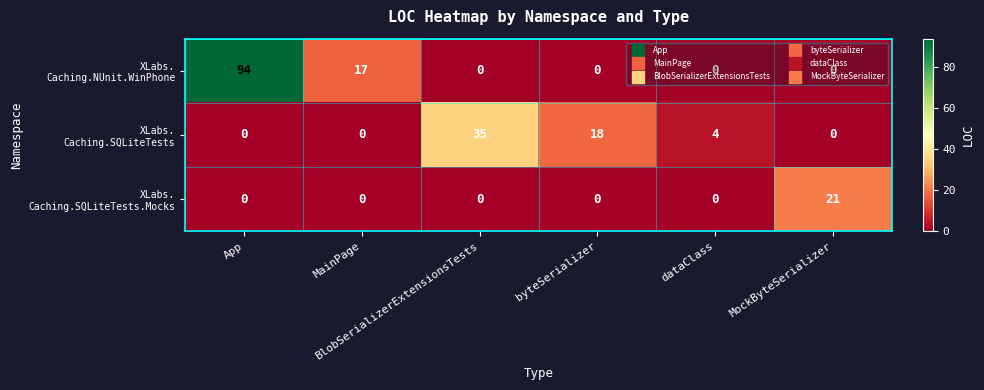

Rank the series by their average value, from lowest to highest.

XLabs. Caching.SQLiteTests.Mocks, XLabs. Caching.SQLiteTests, XLabs. Caching.NUnit.WinPhone